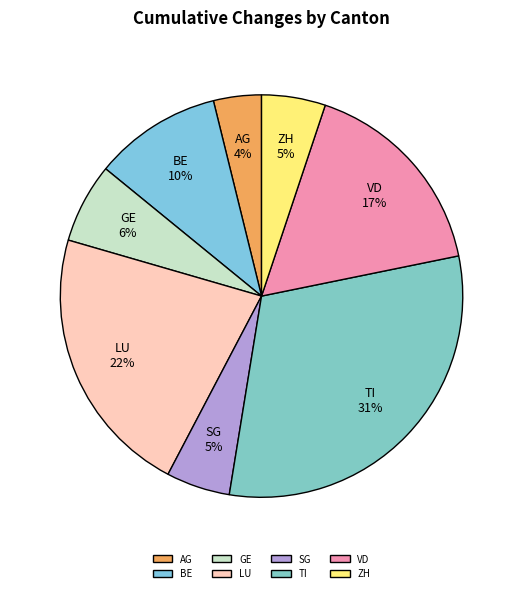

Is it true that LU is 22% of the pie?

True